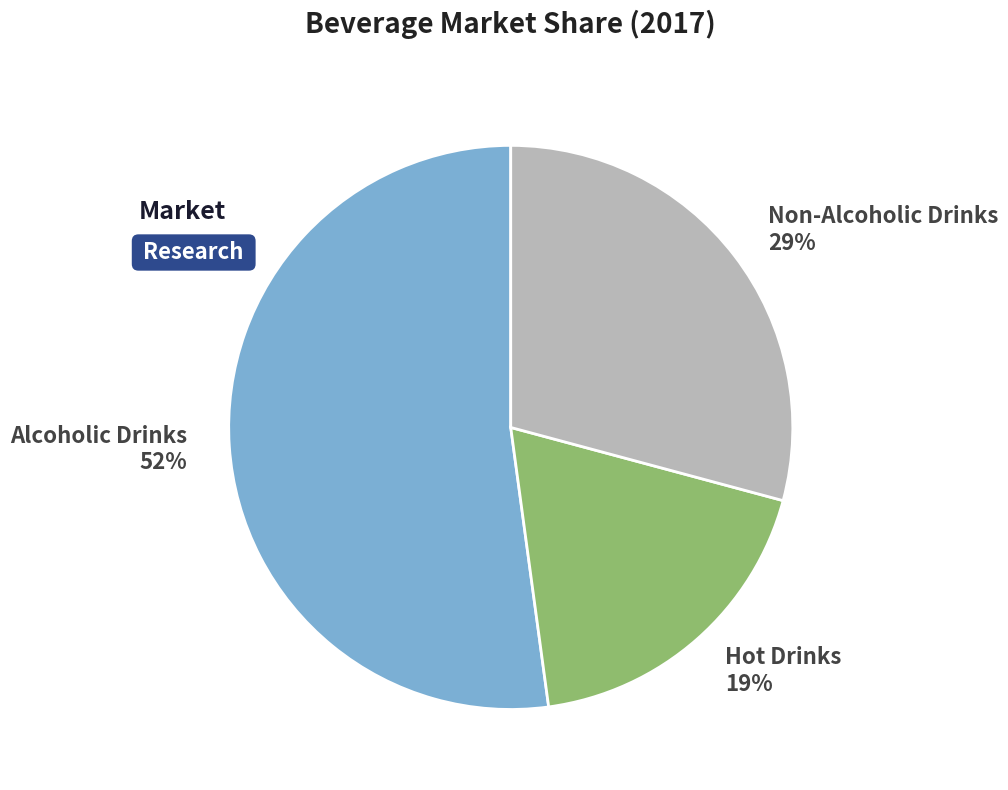

Which has a higher value, Non-Alcoholic Drinks or Hot Drinks?

Non-Alcoholic Drinks